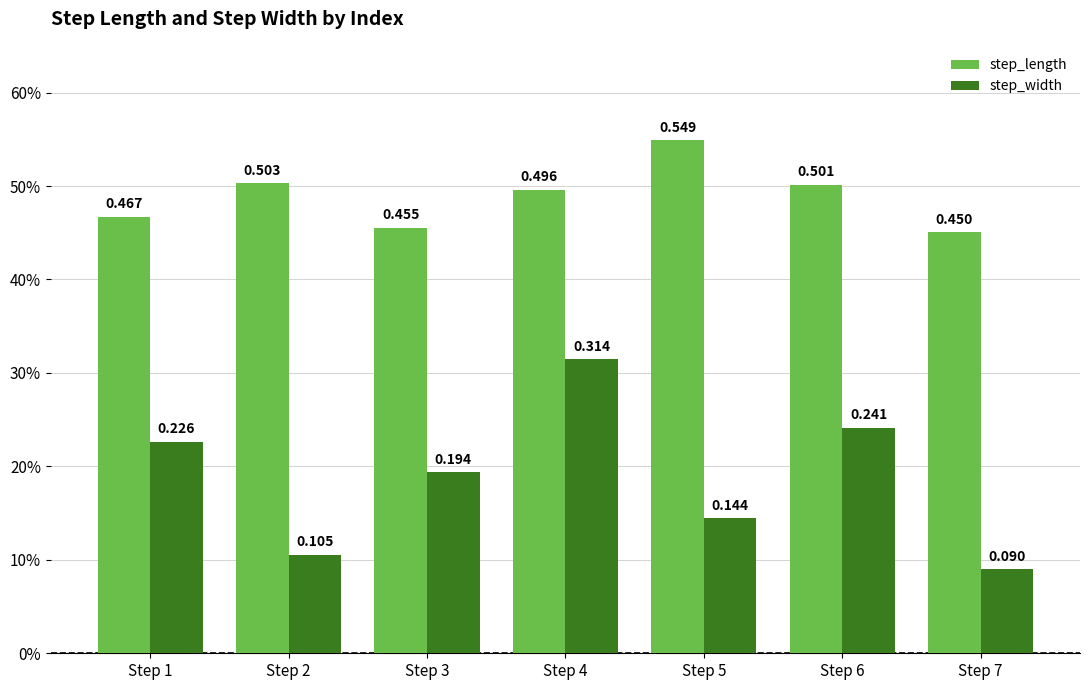

Which label corresponds to the smallest value in the chart?

Step 7